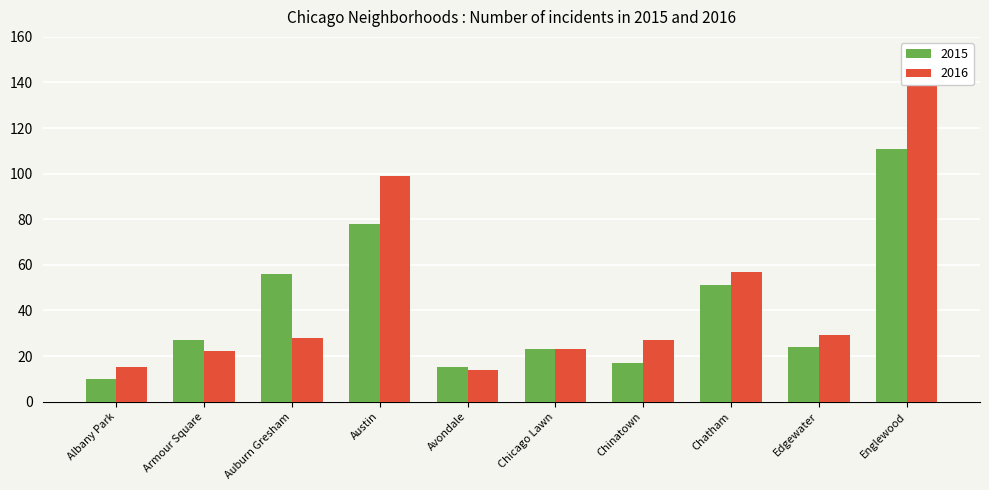

Which has a higher value, Chicago Lawn or Chinatown?

Chicago Lawn